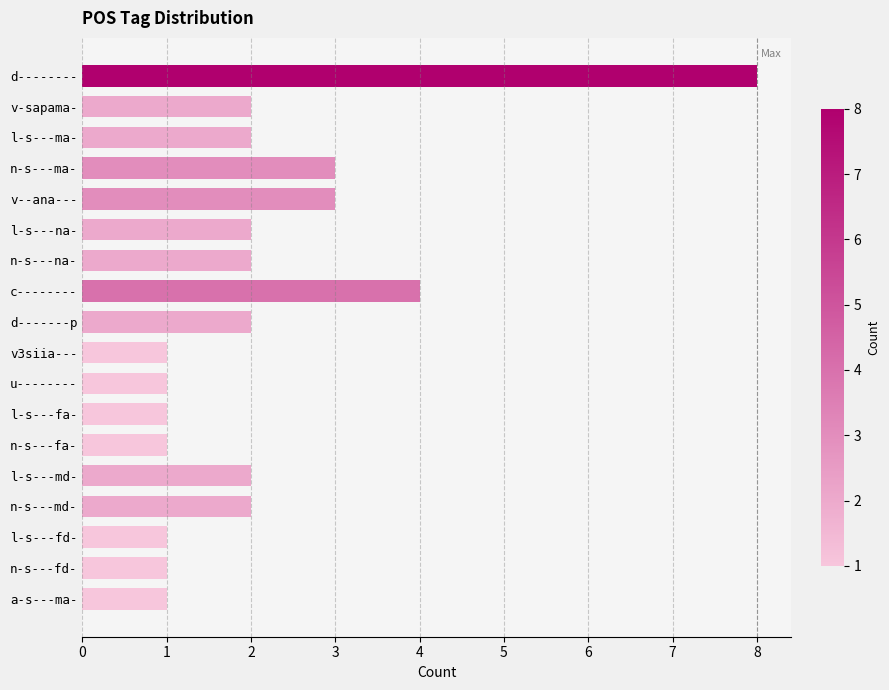

Which label corresponds to the largest value in the chart?

d--------